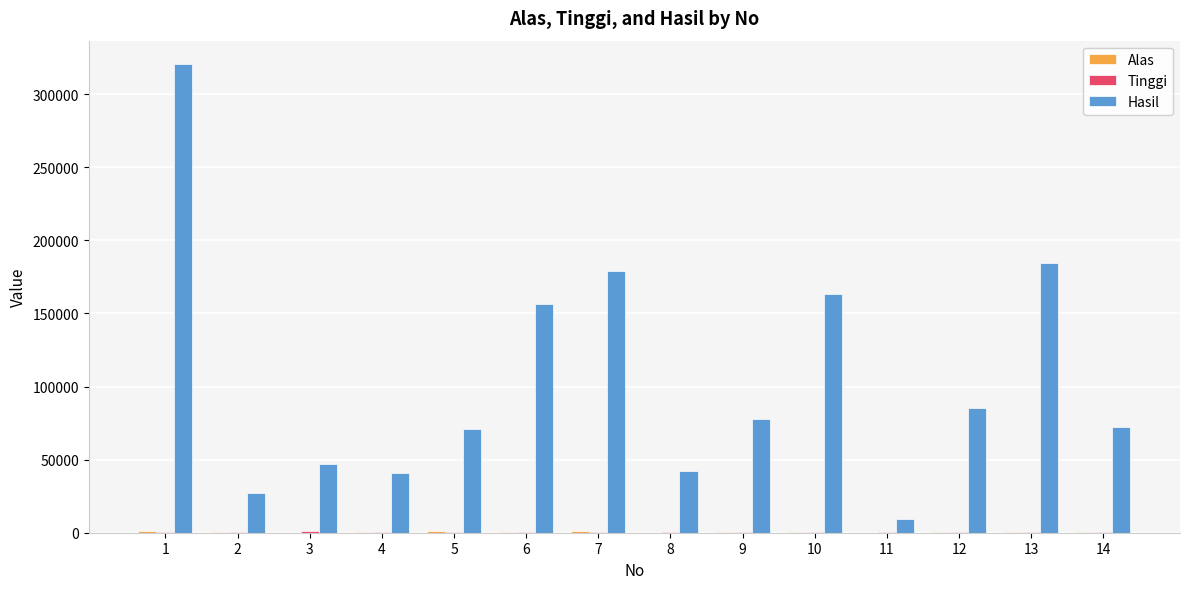

The value of Hasil at 1 is 155634.1. True or false?

False